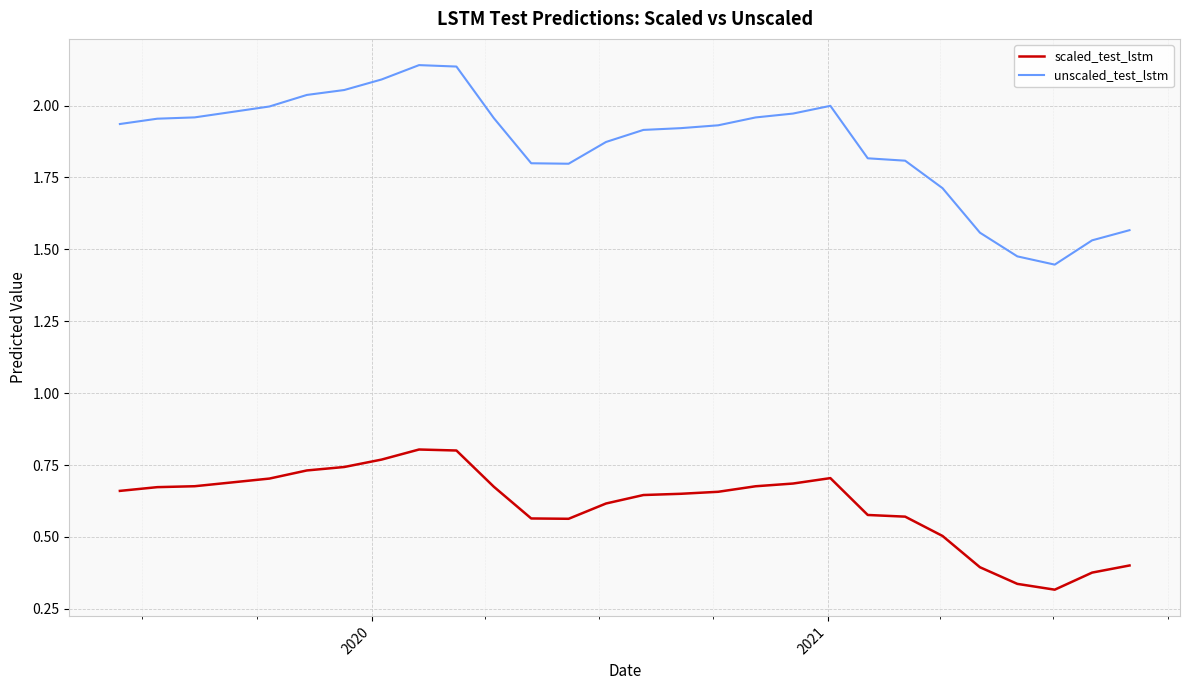

Which series has the largest range (max minus min)?

unscaled_test_lstm